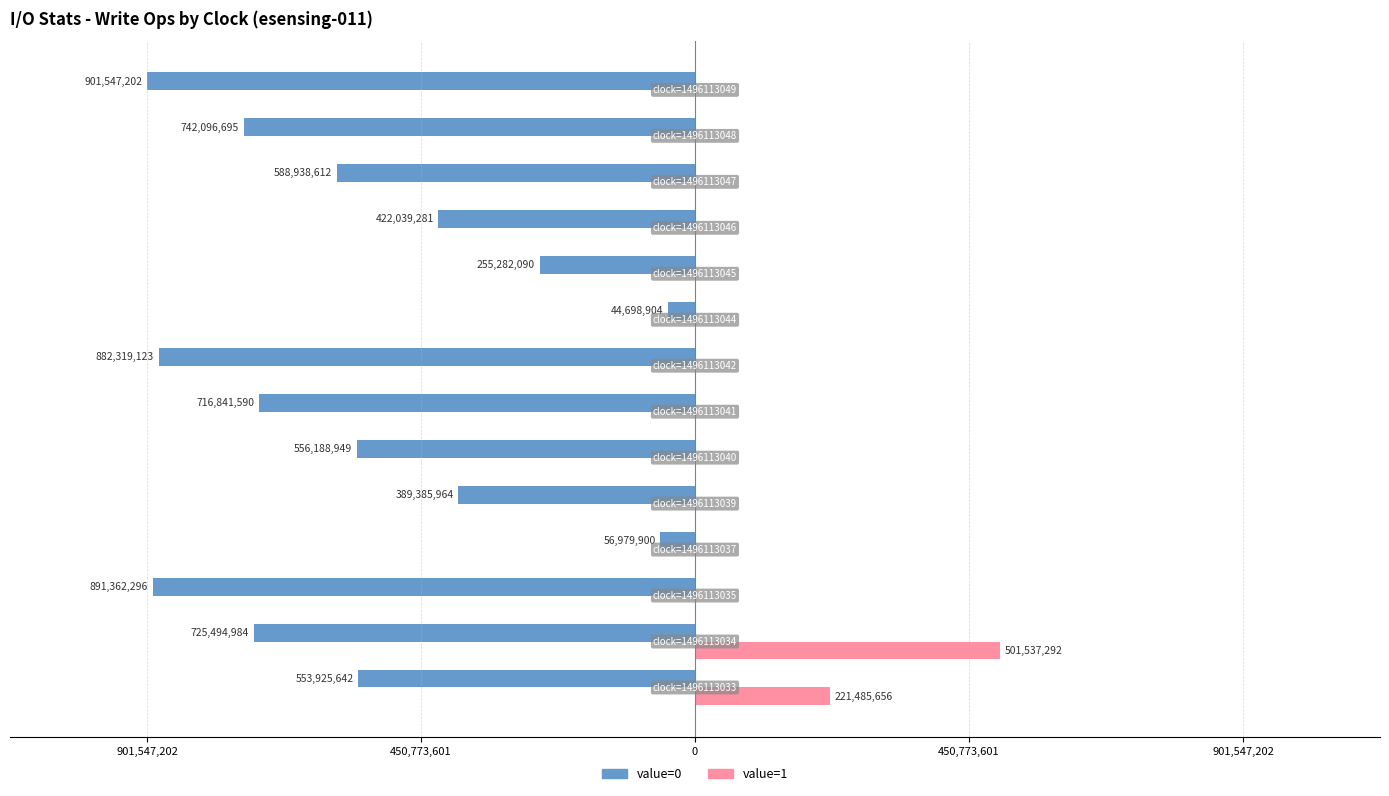

Rank the series by their average value, from lowest to highest.

value=0, value=1